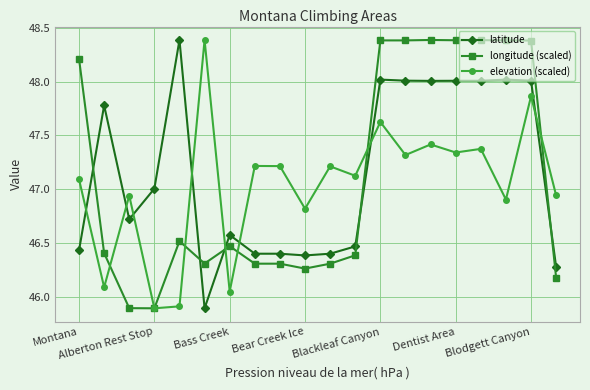

What is the value of the latitude point at the 15th from the left?

48.0